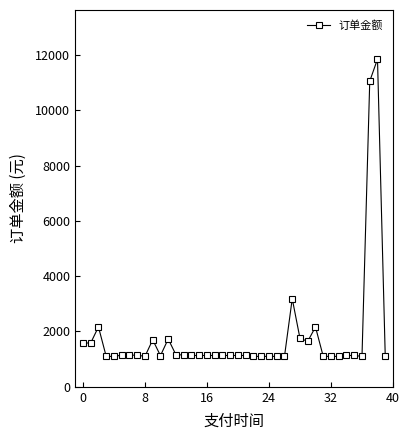

True or false: there are more than 1 points higher than both neighbors.

True